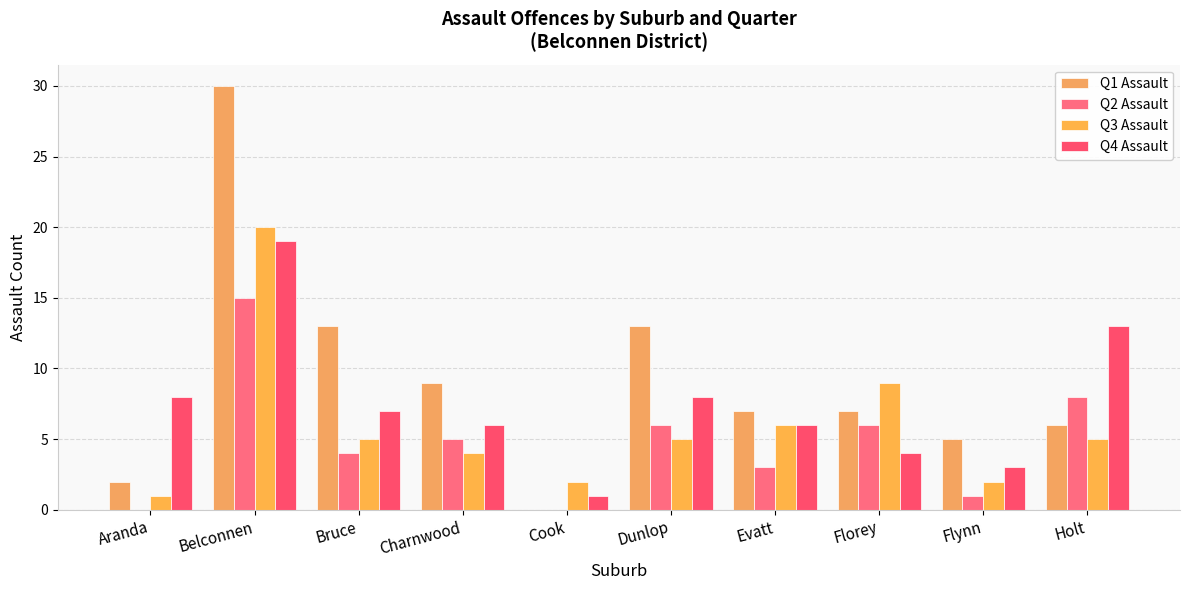

List the series in order of their peak value, highest first.

Q1 Assault, Q3 Assault, Q4 Assault, Q2 Assault